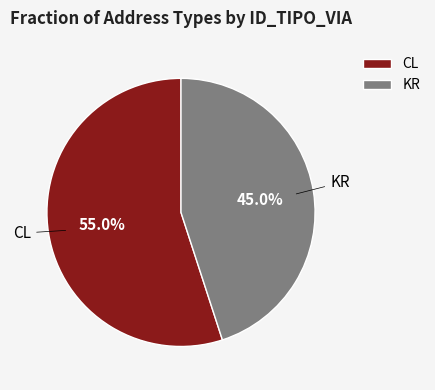

How many slices are in this pie chart?

2